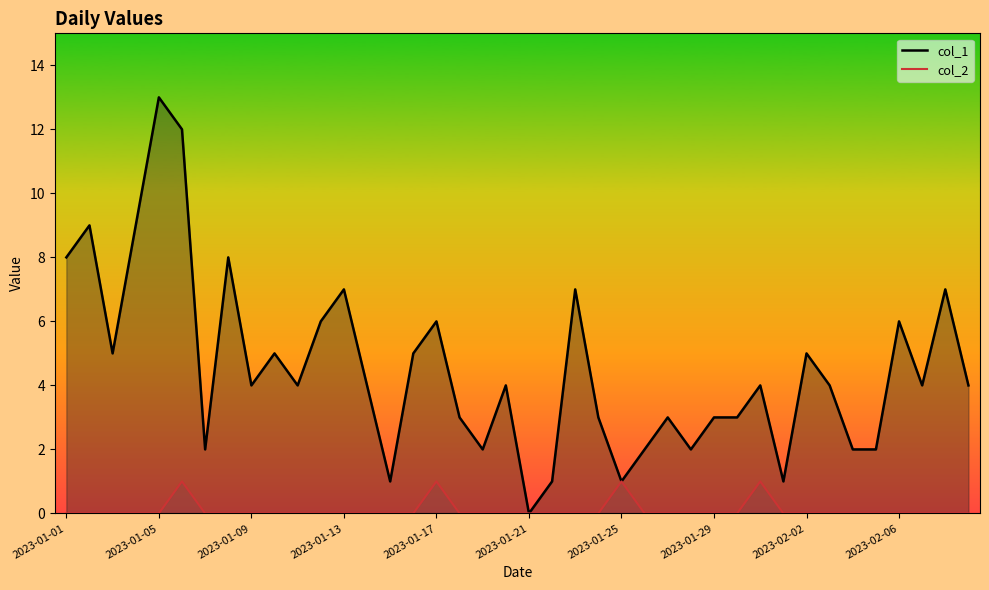

Which series has the widest spread of values?

col_1